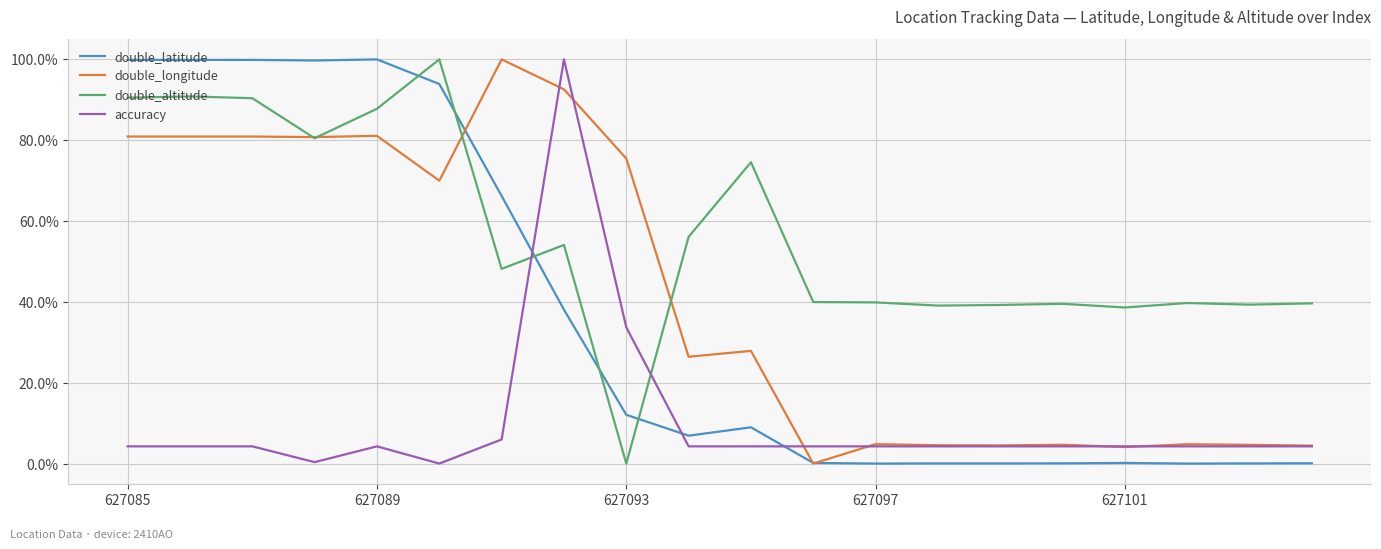

Which series has the largest total across all categories?

double_altitude